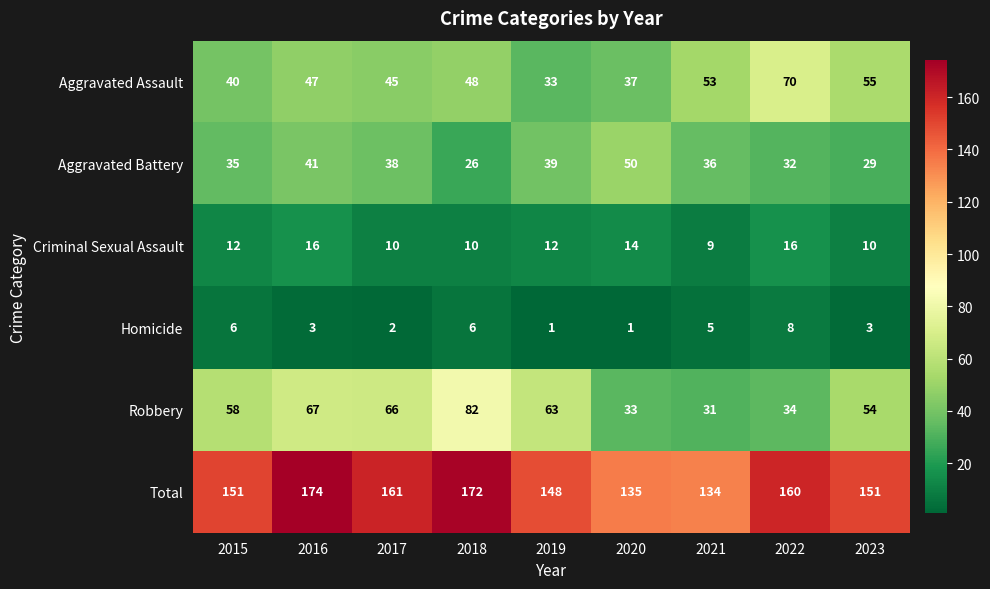

What is the difference between the highest and lowest values at 2022?

152